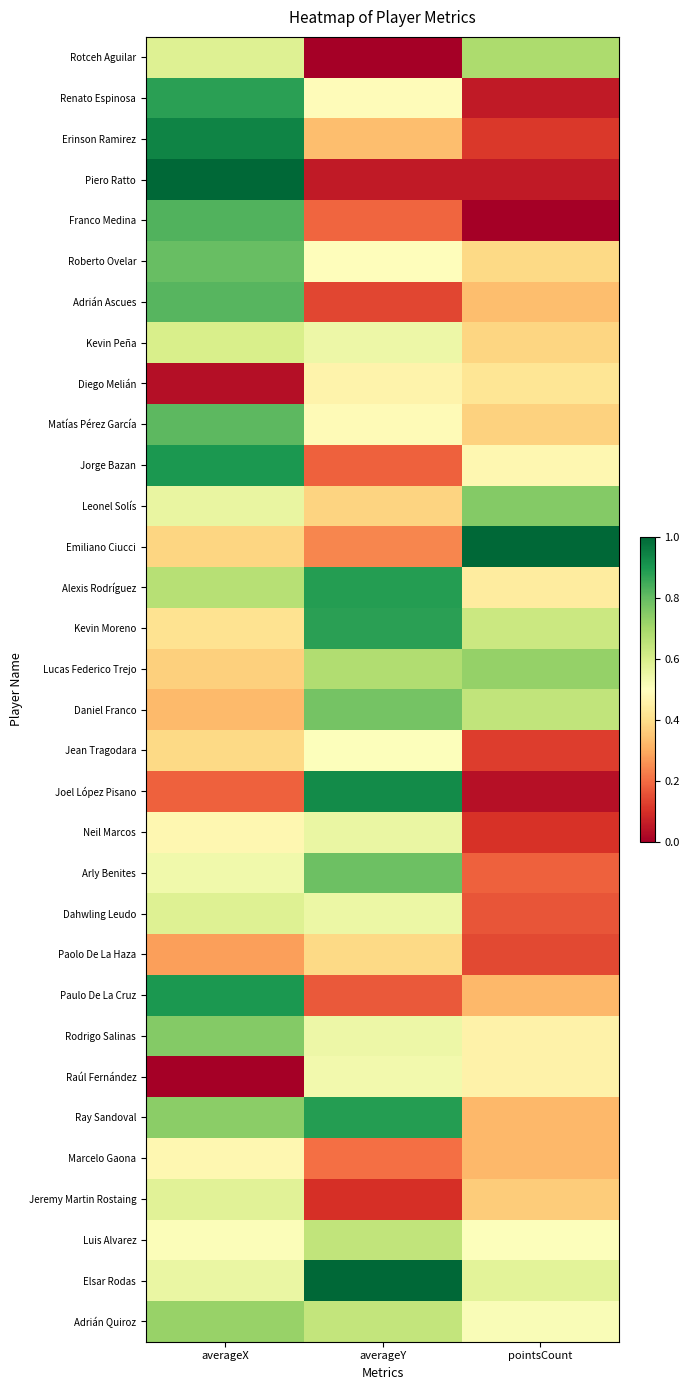

Reading left to right, transcribe all the data shown in this chart.

Rotceh Aguilar: averageX=0.6	averageY=0.0	pointsCount=0.7
Renato Espinosa: averageX=0.9	averageY=0.5	pointsCount=0.1
Erinson Ramirez: averageX=0.9	averageY=0.3	pointsCount=0.1
Piero Ratto: averageX=1.0	averageY=0.1	pointsCount=0.1
Franco Medina: averageX=0.8	averageY=0.2	pointsCount=0.0
Roberto Ovelar: averageX=0.8	averageY=0.5	pointsCount=0.4
Adrián Ascues: averageX=0.8	averageY=0.1	pointsCount=0.3
Kevin Peña: averageX=0.6	averageY=0.5	pointsCount=0.4
Diego Melián: averageX=0.0	averageY=0.5	pointsCount=0.4
Matías Pérez García: averageX=0.8	averageY=0.5	pointsCount=0.4
Jorge Bazan: averageX=0.9	averageY=0.2	pointsCount=0.5
Leonel Solís: averageX=0.6	averageY=0.4	pointsCount=0.8
Emiliano Ciucci: averageX=0.4	averageY=0.2	pointsCount=1.0
Alexis Rodríguez: averageX=0.7	averageY=0.9	pointsCount=0.4
Kevin Moreno: averageX=0.4	averageY=0.9	pointsCount=0.6
Lucas Federico Trejo: averageX=0.4	averageY=0.7	pointsCount=0.7
Daniel Franco: averageX=0.3	averageY=0.8	pointsCount=0.6
Jean Tragodara: averageX=0.4	averageY=0.5	pointsCount=0.1
Joel López Pisano: averageX=0.2	averageY=0.9	pointsCount=0.0
Neil Marcos: averageX=0.5	averageY=0.6	pointsCount=0.1
Arly Benites: averageX=0.5	averageY=0.8	pointsCount=0.2
Dahwling Leudo: averageX=0.6	averageY=0.5	pointsCount=0.2
Paolo De La Haza: averageX=0.3	averageY=0.4	pointsCount=0.1
Paulo De La Cruz: averageX=0.9	averageY=0.2	pointsCount=0.3
Rodrigo Salinas: averageX=0.8	averageY=0.5	pointsCount=0.5
Raúl Fernández: averageX=0.0	averageY=0.5	pointsCount=0.5
Ray Sandoval: averageX=0.7	averageY=0.9	pointsCount=0.3
Marcelo Gaona: averageX=0.5	averageY=0.2	pointsCount=0.3
Jeremy Martin Rostaing: averageX=0.6	averageY=0.1	pointsCount=0.4
Luis Alvarez: averageX=0.5	averageY=0.6	pointsCount=0.5
Elsar Rodas: averageX=0.6	averageY=1.0	pointsCount=0.6
Adrián Quiroz: averageX=0.7	averageY=0.6	pointsCount=0.5